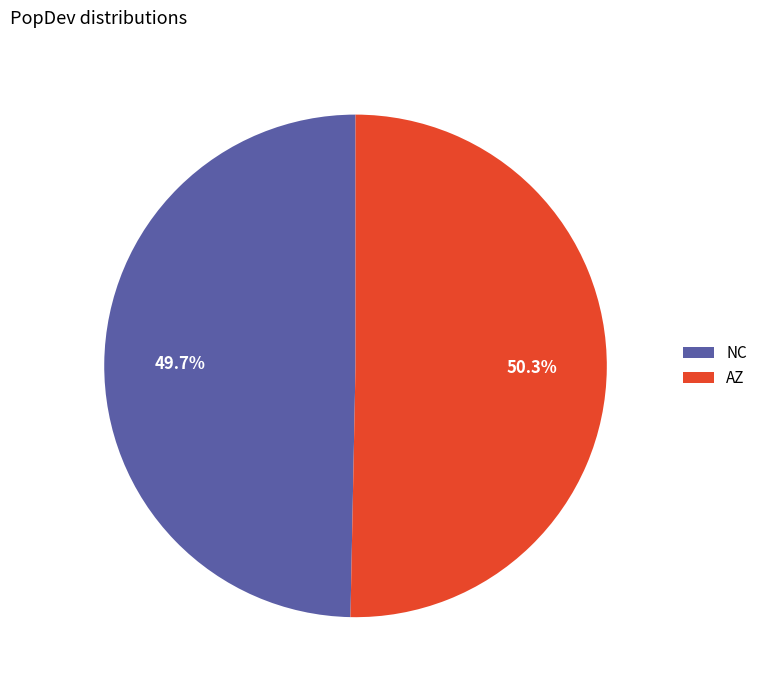

Which slice is the largest?

AZ